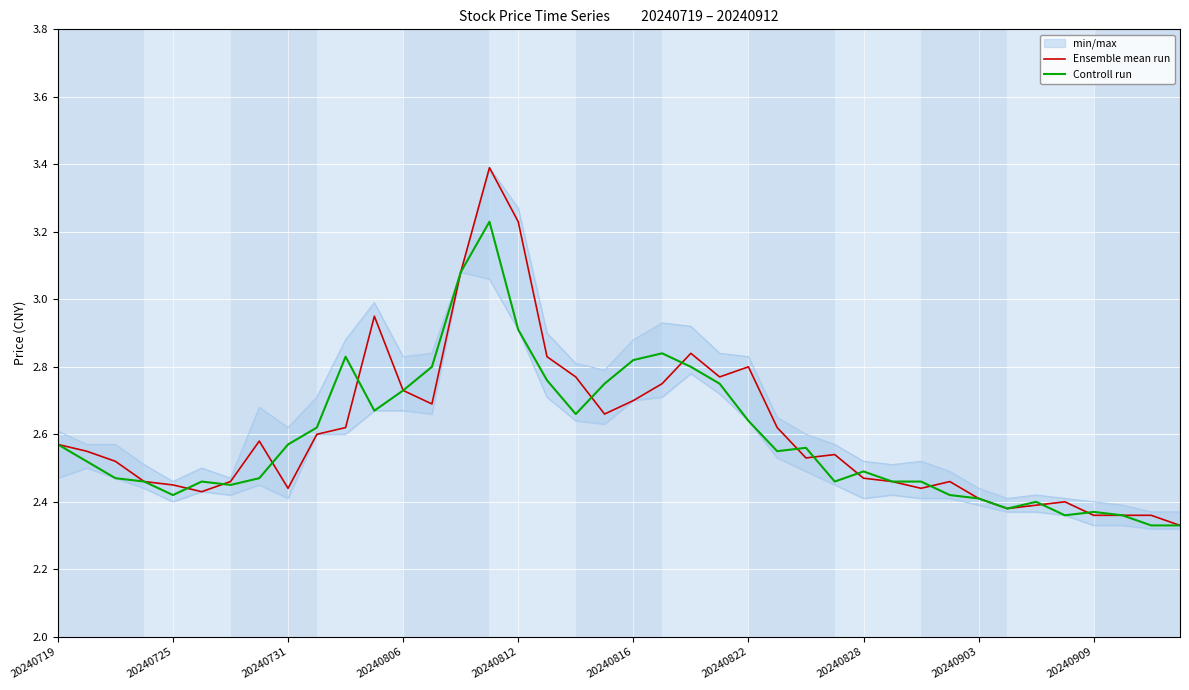

Is it true that Controll run equals 0.5 at 20240909?

False